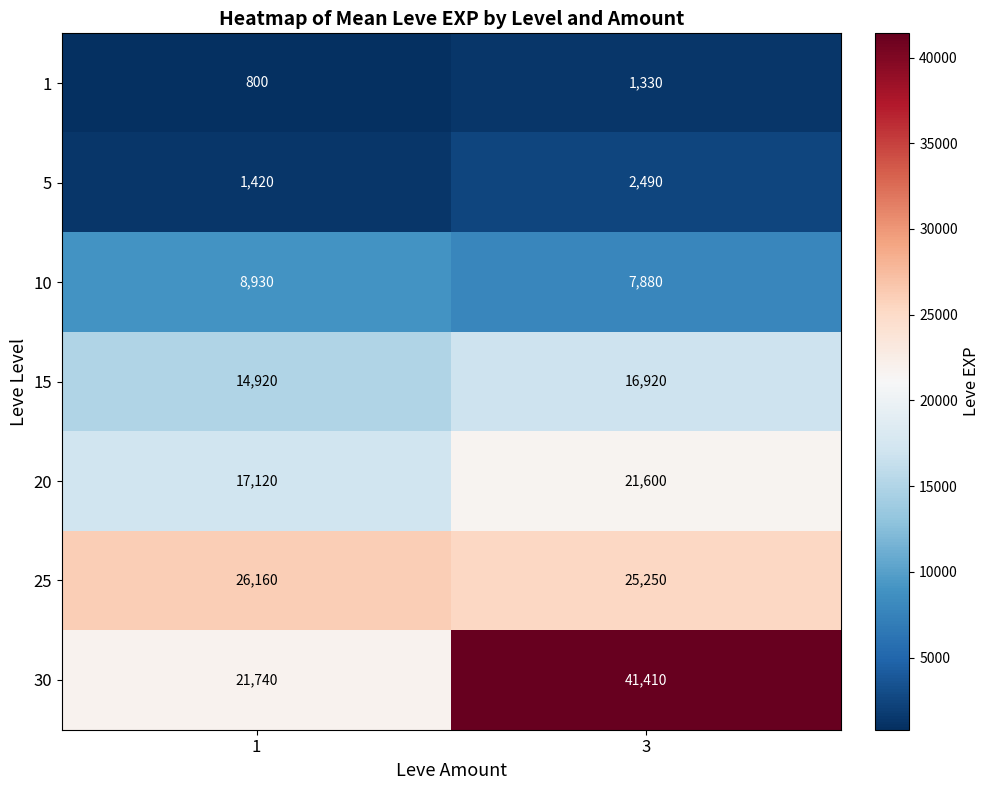

At how many categories does at least one series exceed 17885?

2